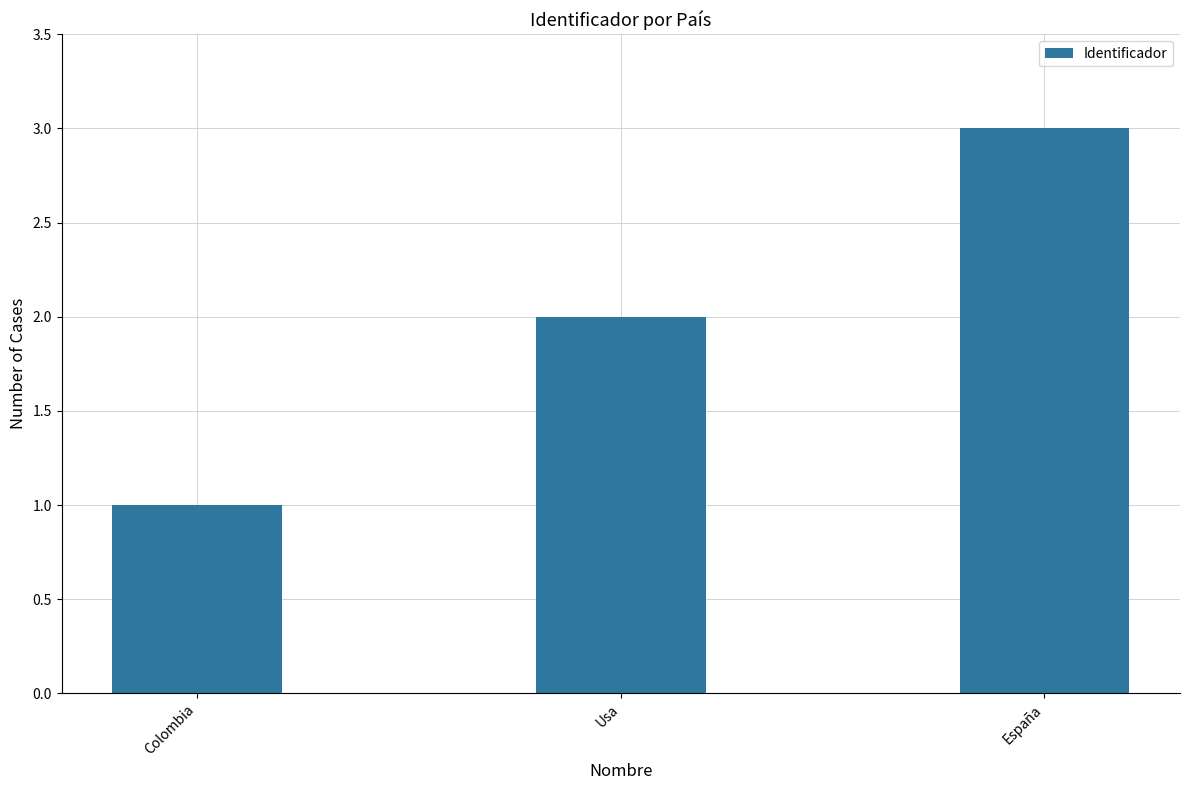

List the labels in order of value, largest first.

España, Usa, Colombia